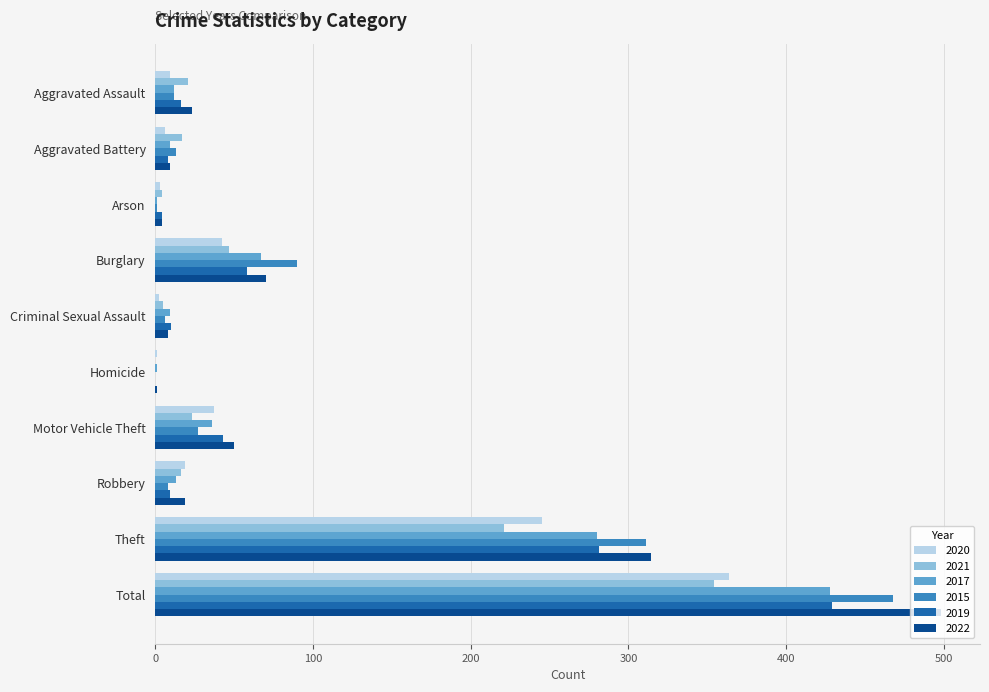

What is the sum of all 2017 values?

856